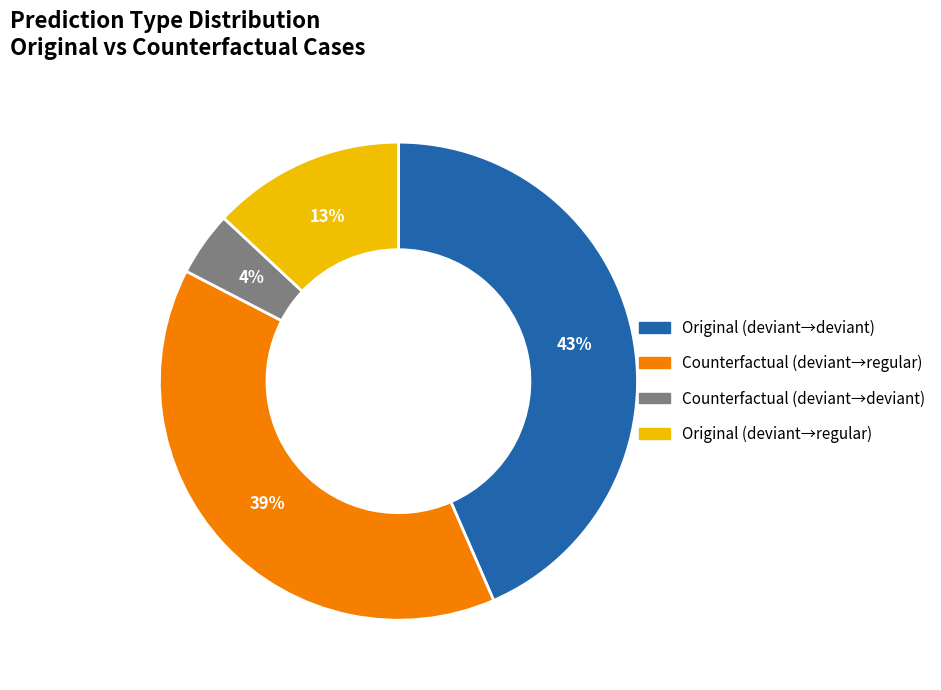

Is there any slice that represents more than half of the pie?

No